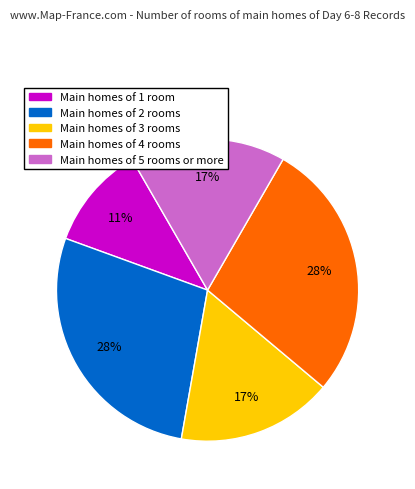

What percentage is the Main homes of 3 rooms slice, to the nearest percent?

17%